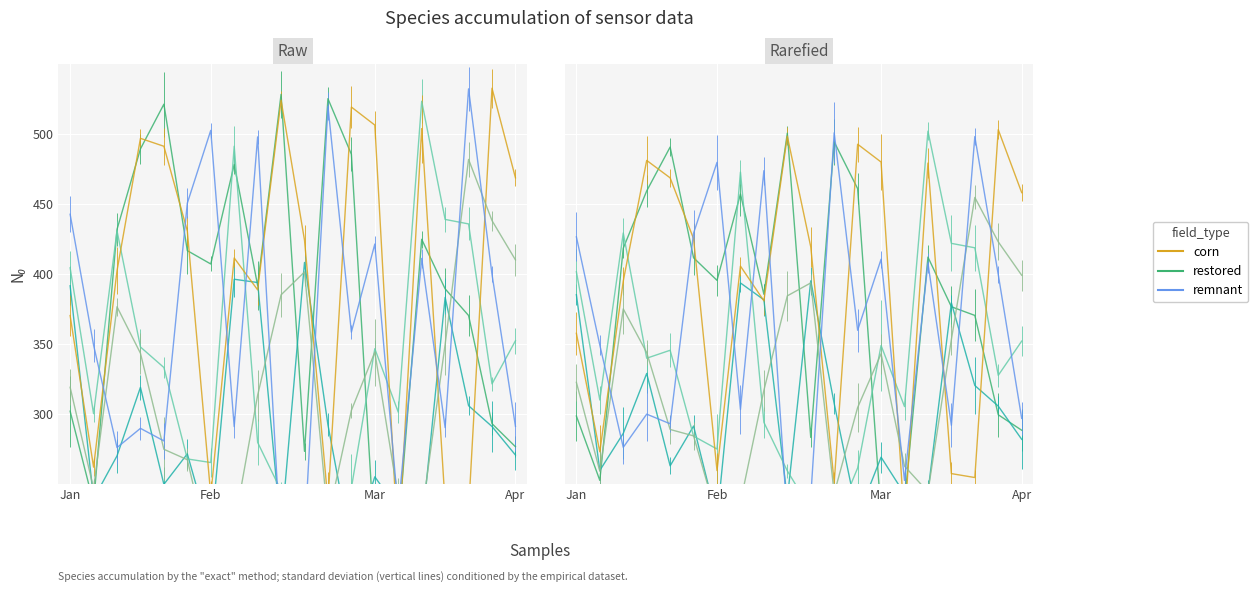

What is the difference between the highest and lowest values at 2016-01-18?

153.1